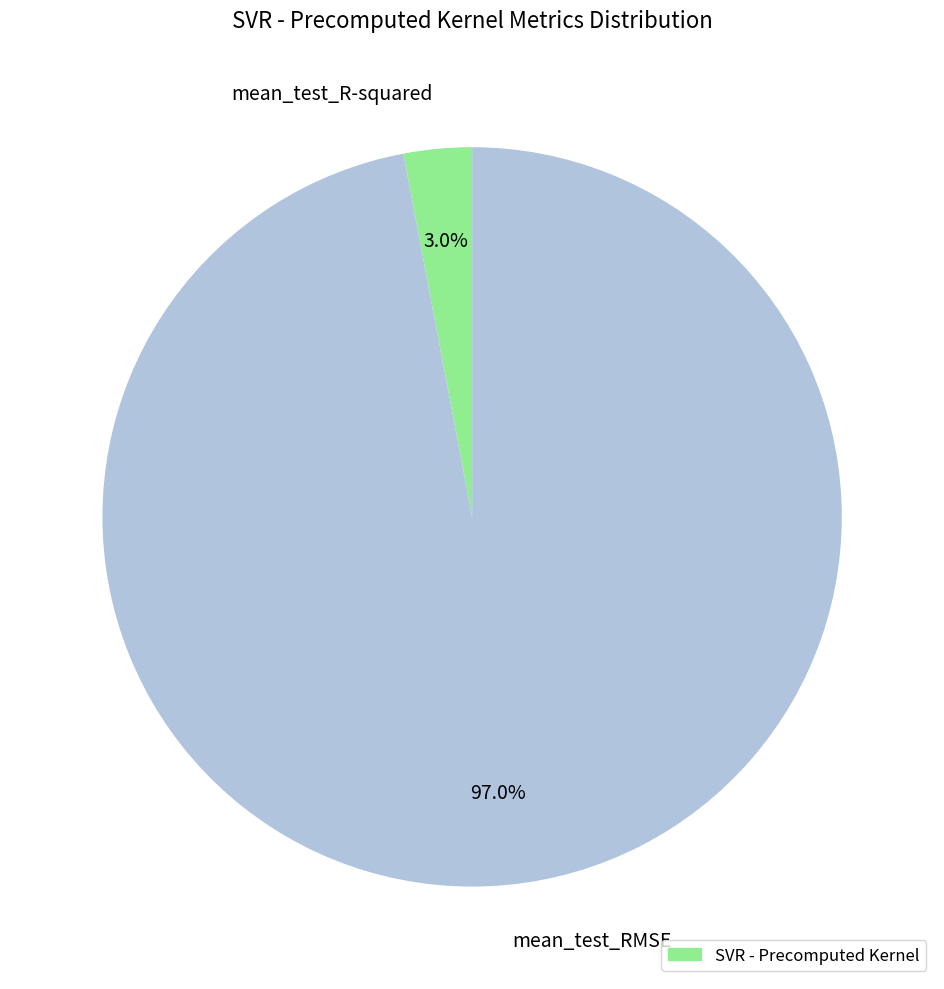

Which category has the biggest portion of the pie?

mean_test_RMSE